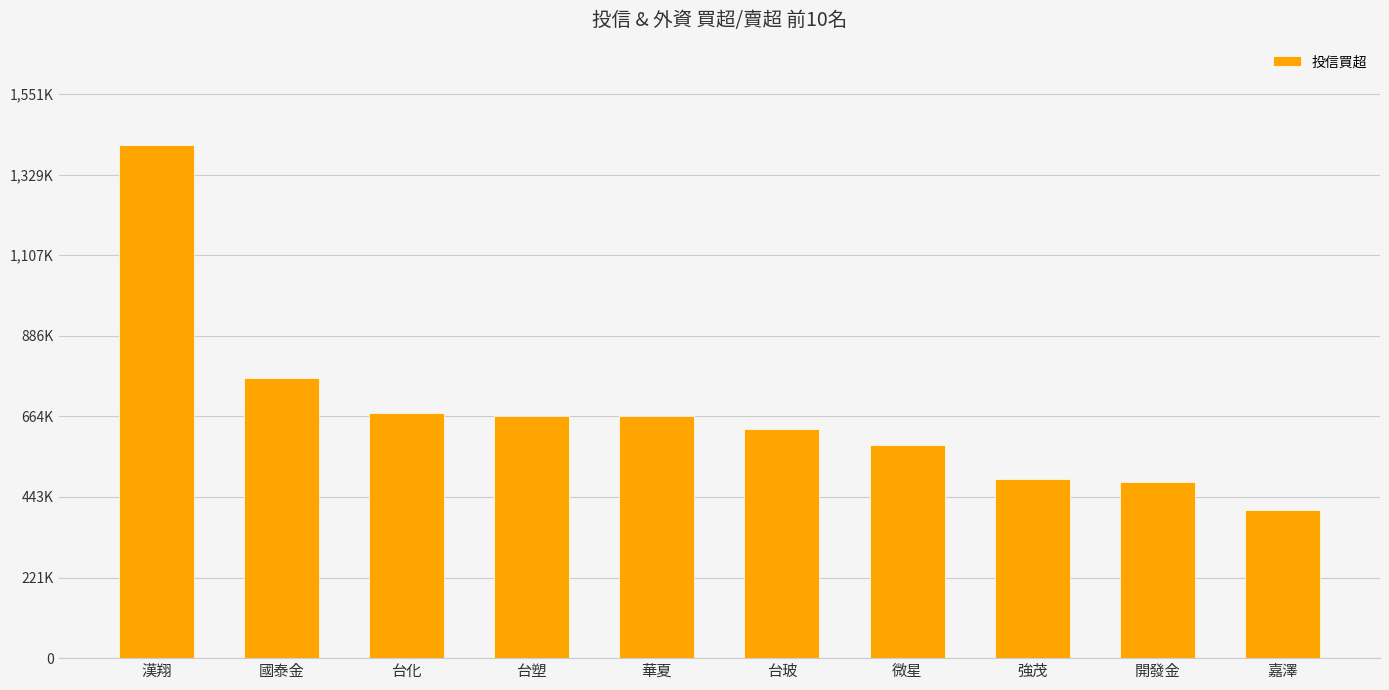

What is the change in value from 漢翔 to 微星?

-825000